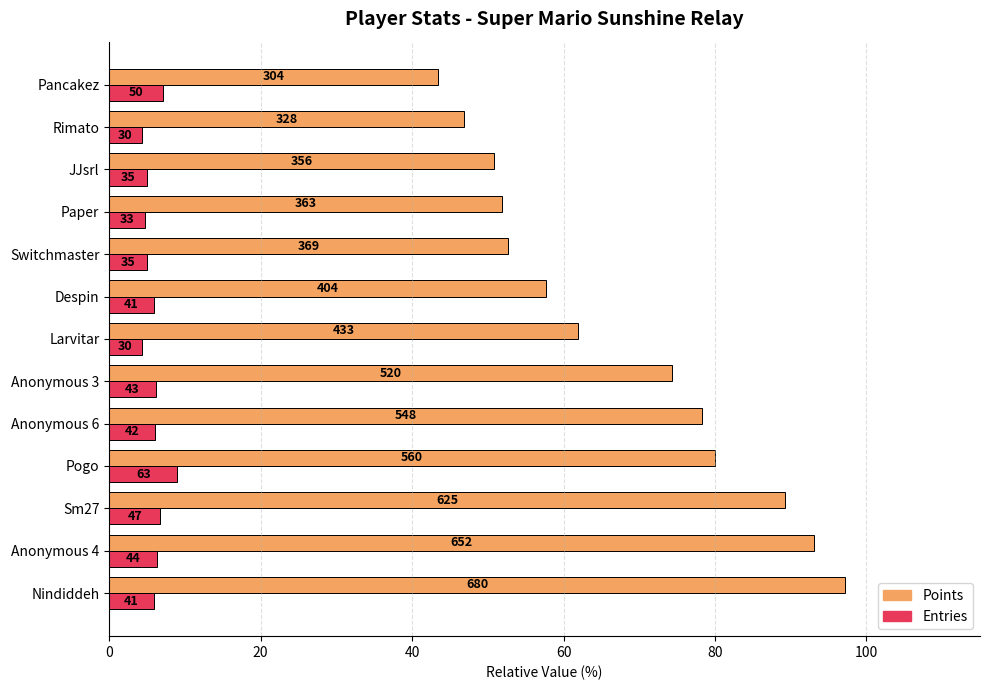

What are all the series names shown in the legend?

Points, Entries